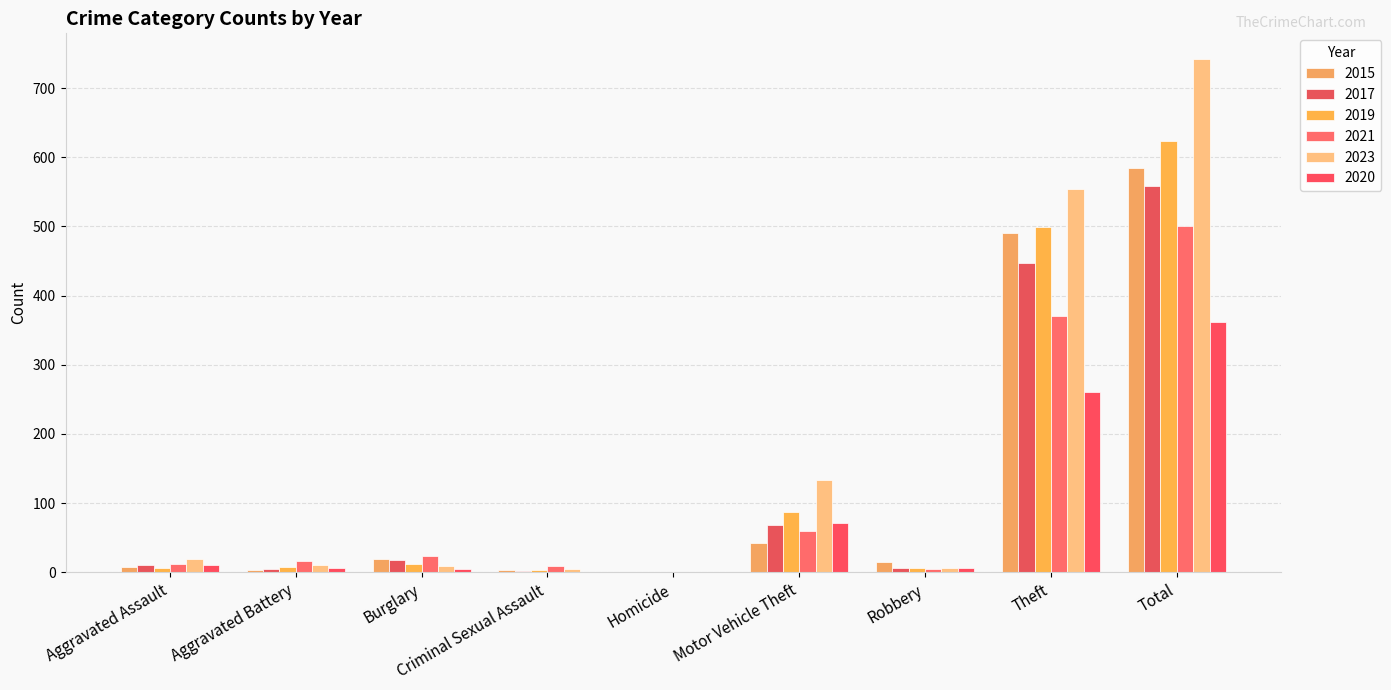

Which category has the lowest value across all series?

Homicide